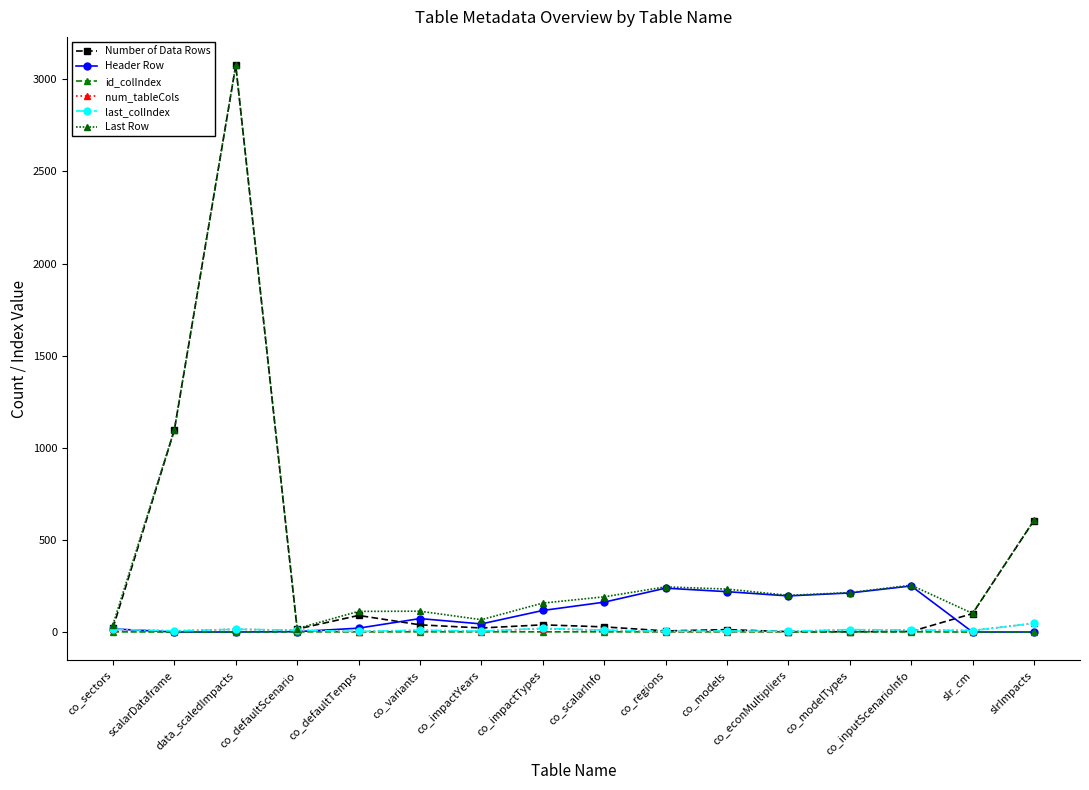

Is the value of num_tableCols at co_regions greater than the value of id_colIndex at slrImpacts?

Yes